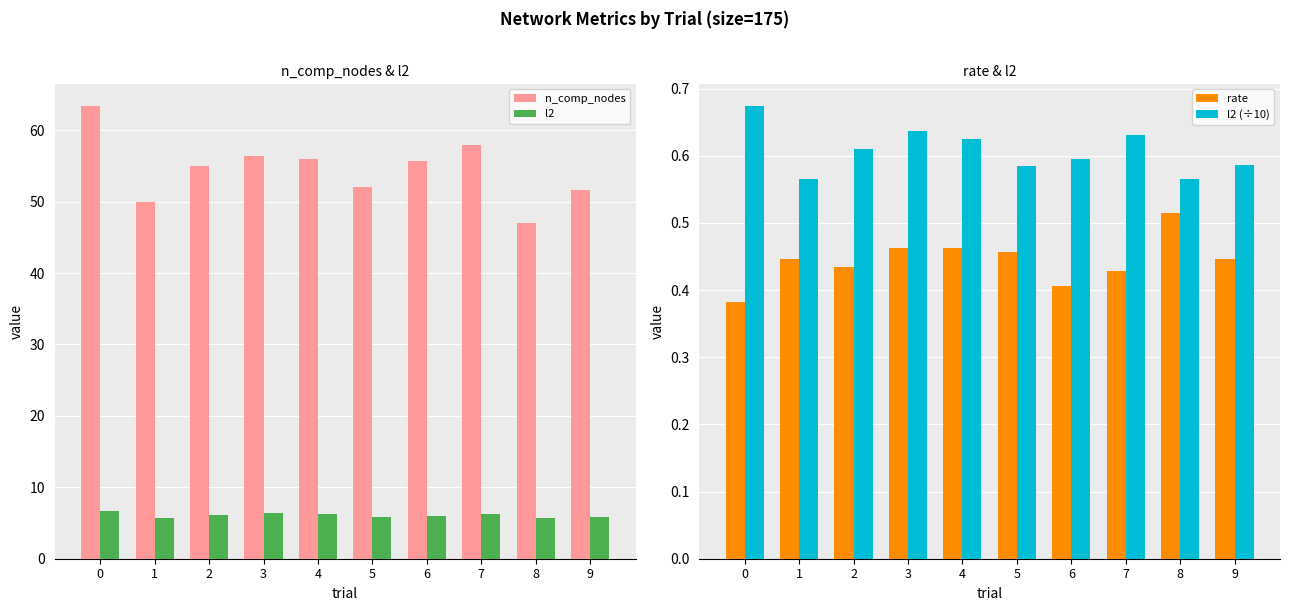

What is the approximate value of l2 at 5?

5.8